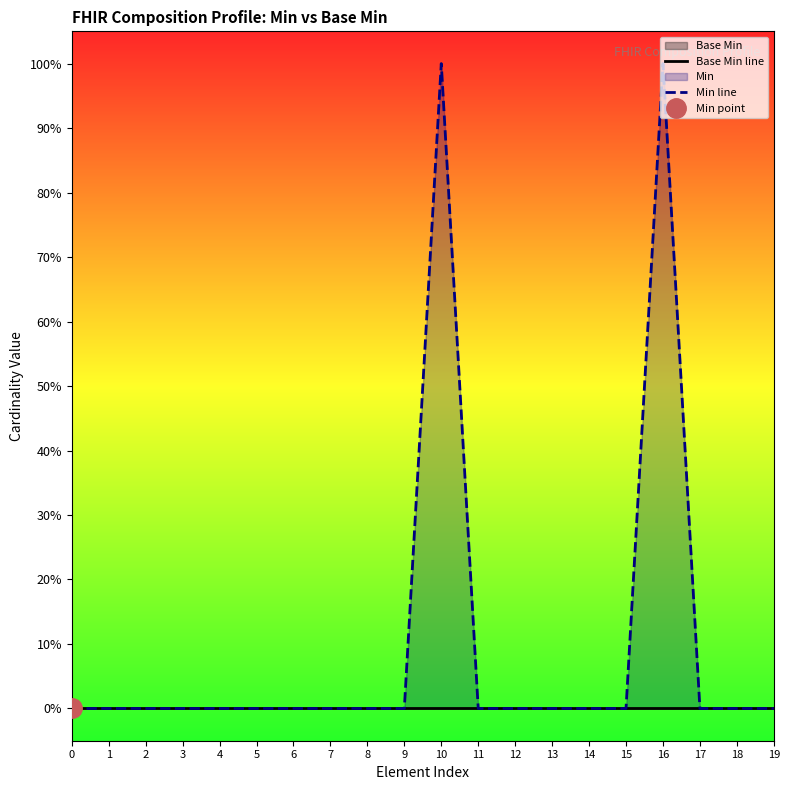

What is the spread (max minus min) of values at 16?

1